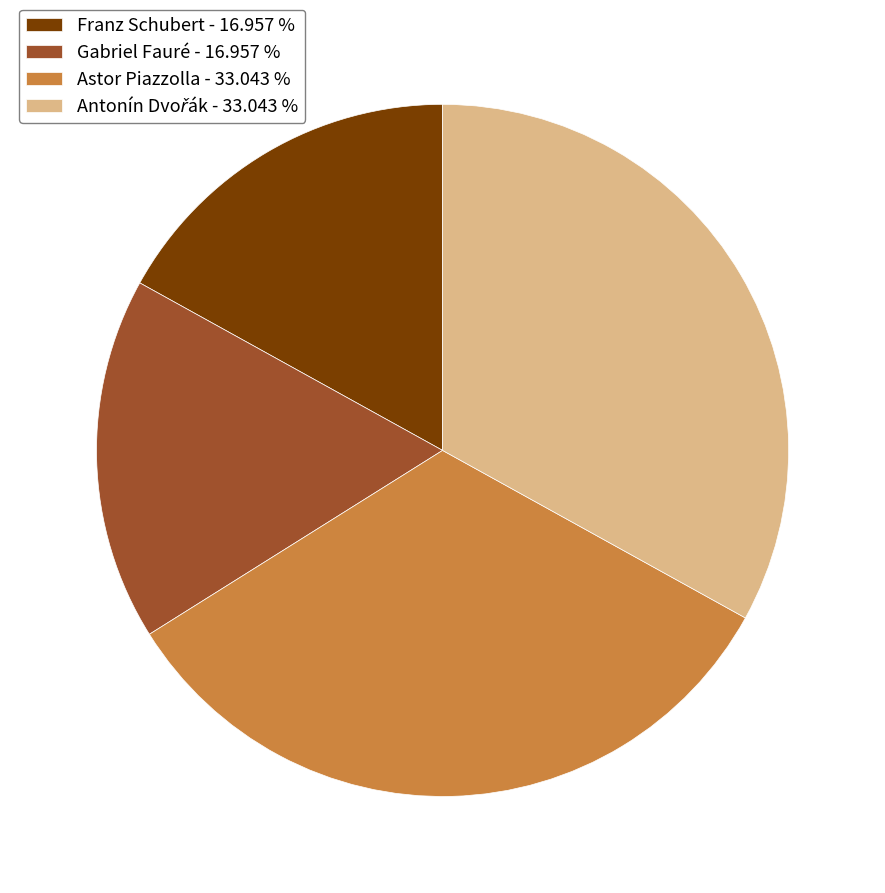

Does Gabriel Fauré - 16.957 % account for over 50% of the chart?

No